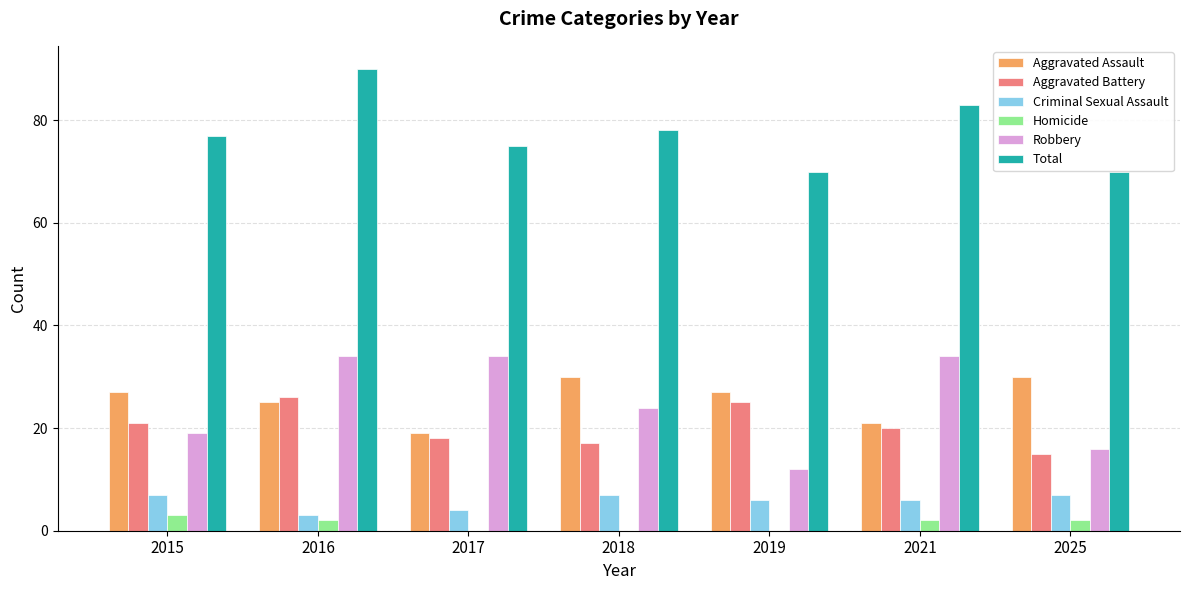

Read the Robbery value at 2021, to the nearest 10.

30